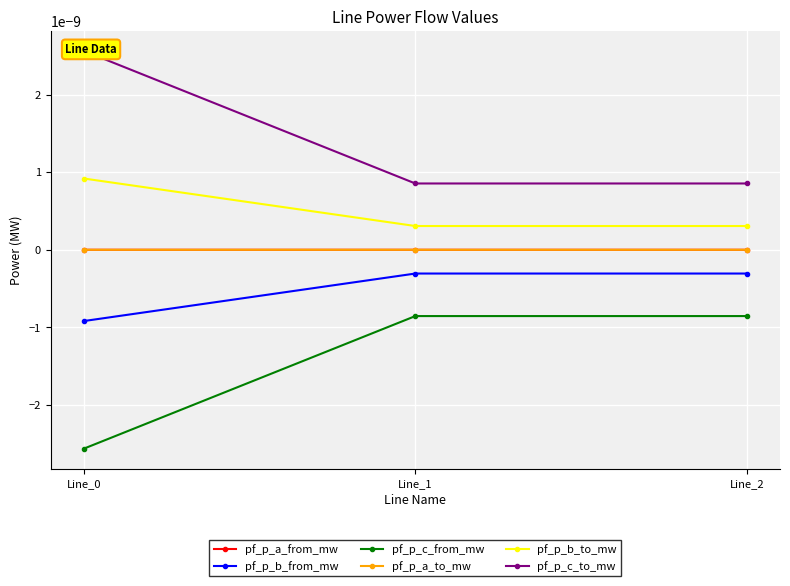

At Line_1, list the series in order from smallest to largest.

pf_p_c_from_mw, pf_p_b_from_mw, pf_p_a_to_mw, pf_p_a_from_mw, pf_p_b_to_mw, pf_p_c_to_mw